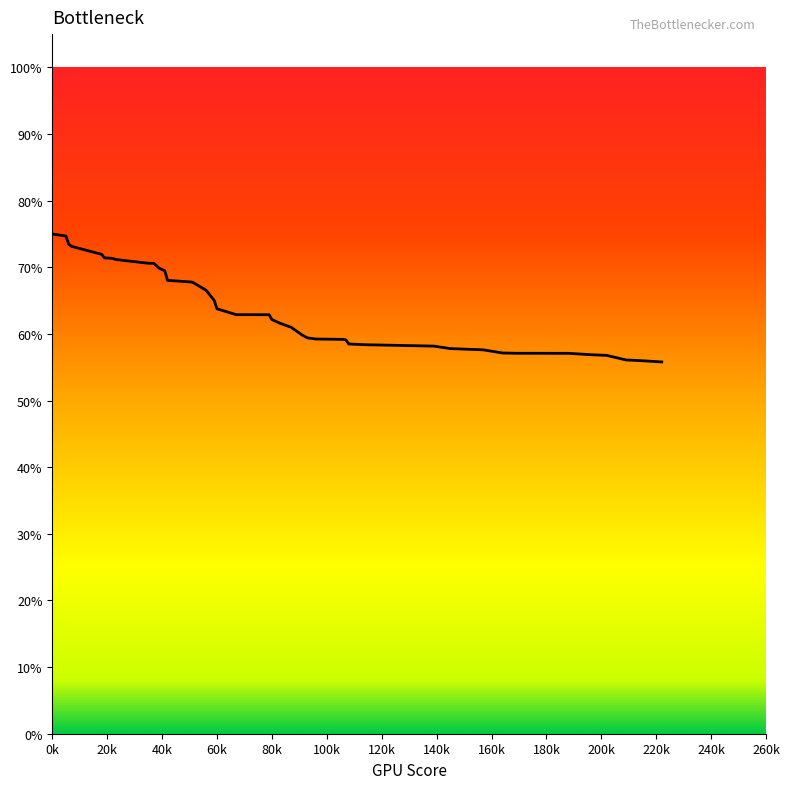

What is the minimum value shown in the chart?

55.8